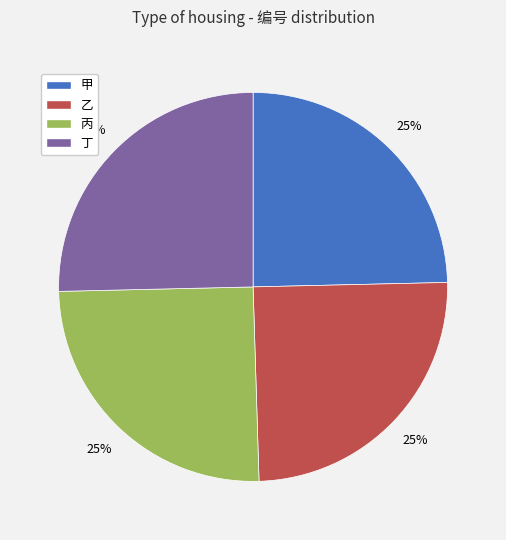

Is there a majority slice in this chart?

No